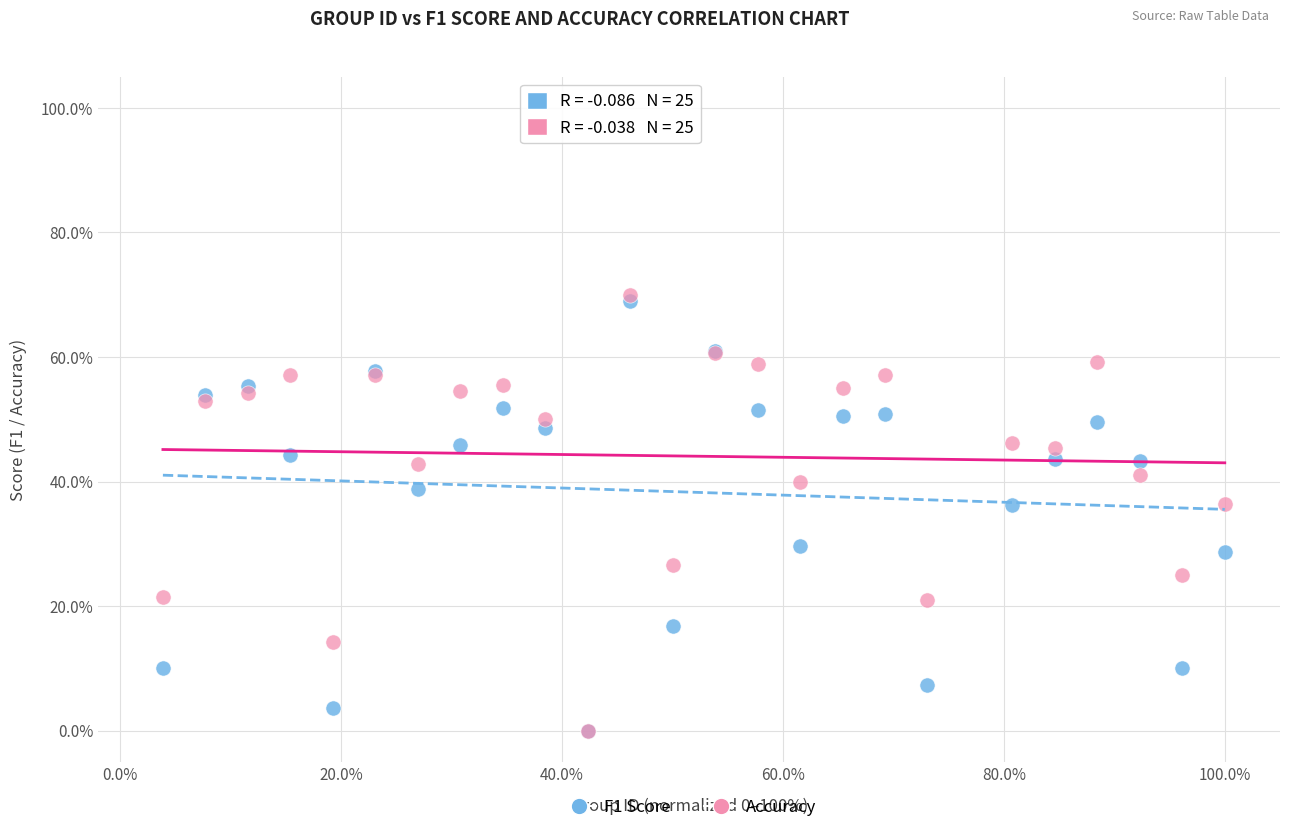

What are all the series names shown in the legend?

F1 Score, Accuracy